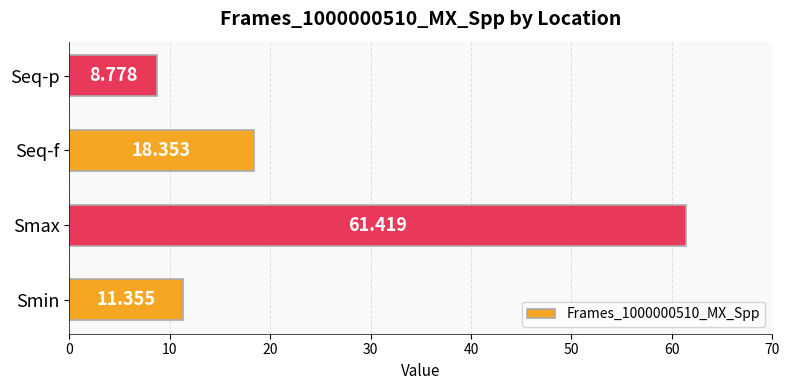

What is the greatest value displayed?

61.4